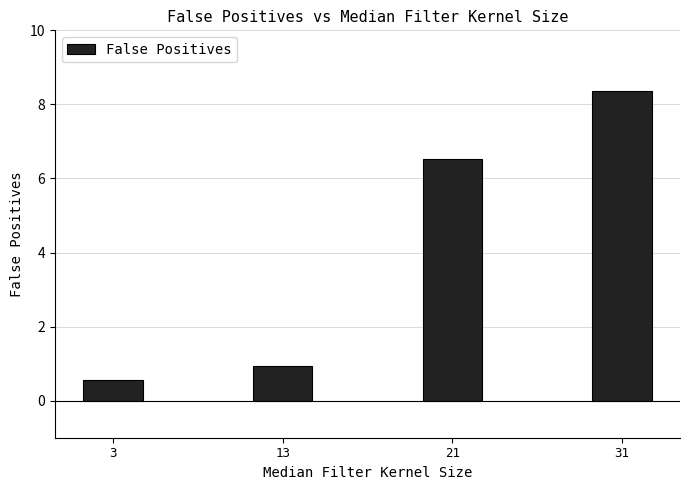

How many values exceed 6?

2